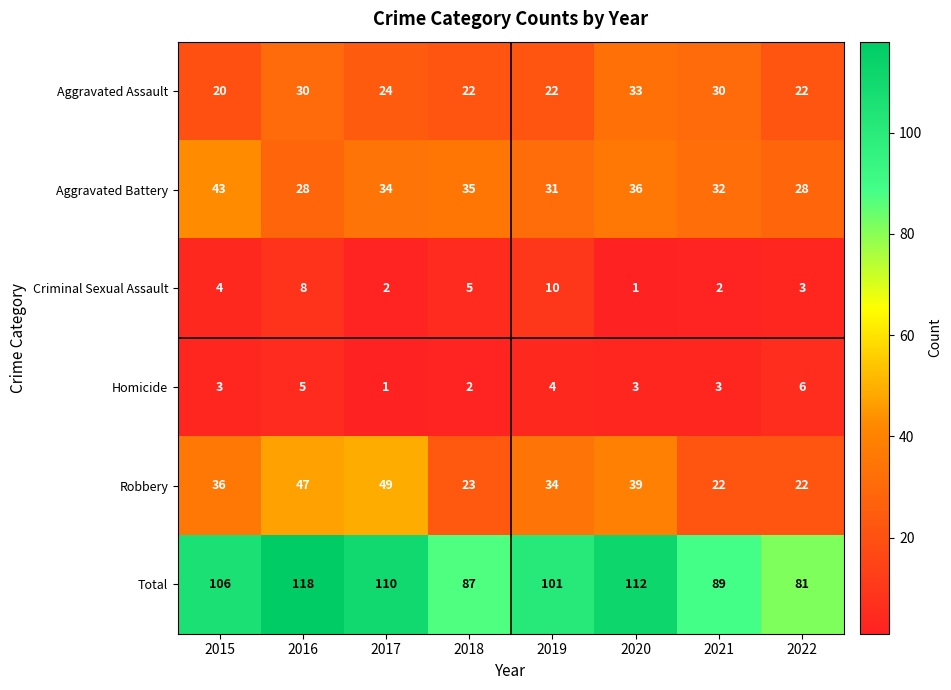

The Total series shows 110 at 2017. True or false?

True